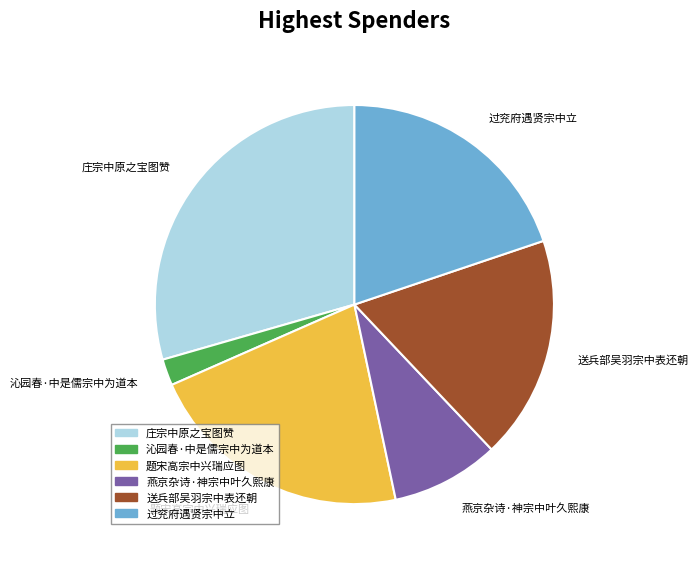

Which slice is the largest?

庄宗中原之宝图赞